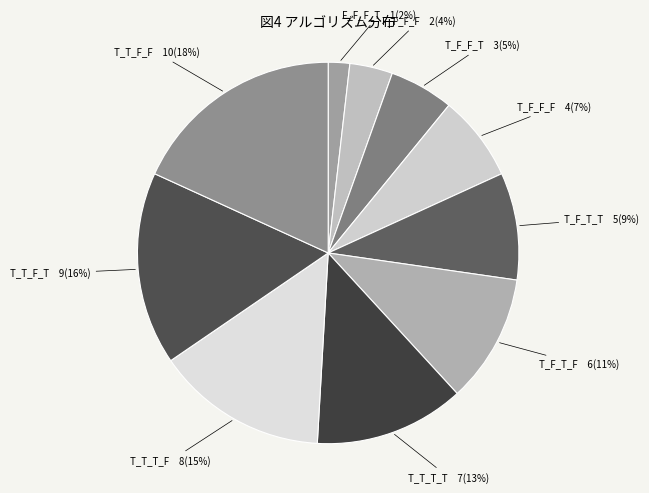

Approximately how many times larger is the value at T_T_T_T compared to T_F_T_T?

1.4